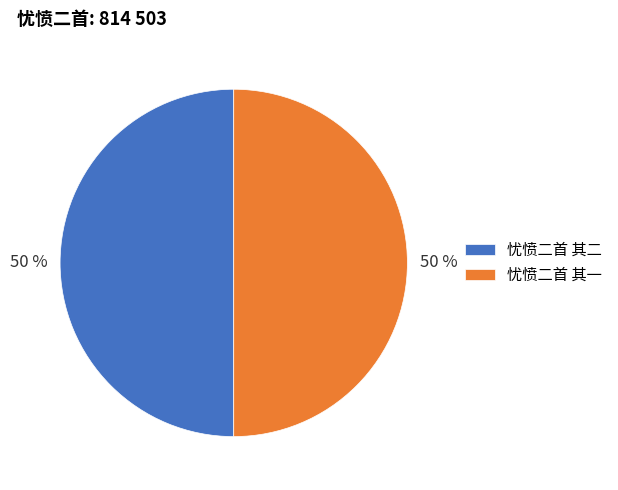

How many slices are in this pie chart?

2